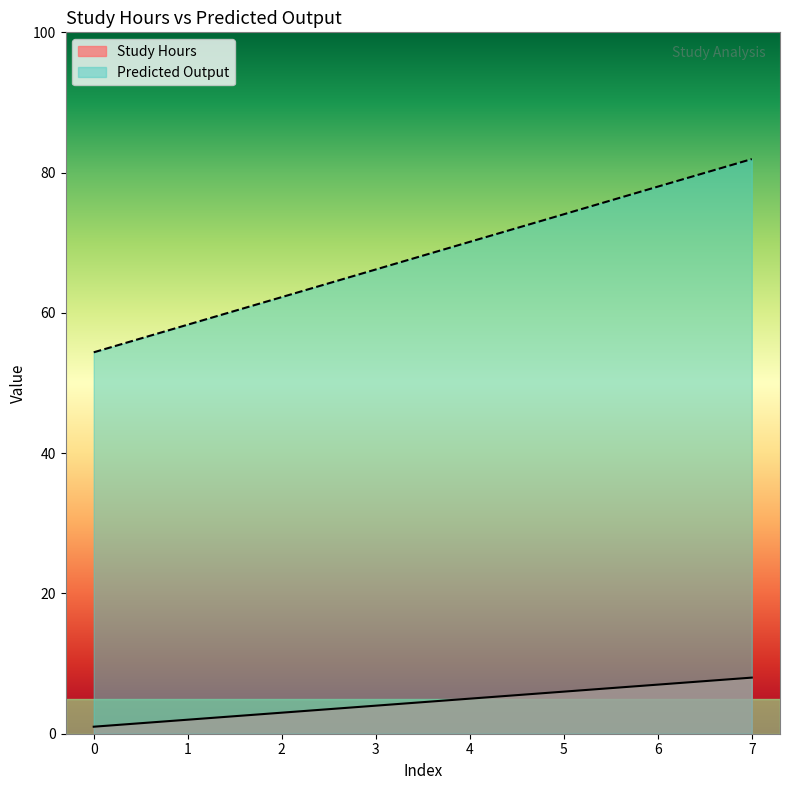

Where does the Study Hours series first go above 5?

5